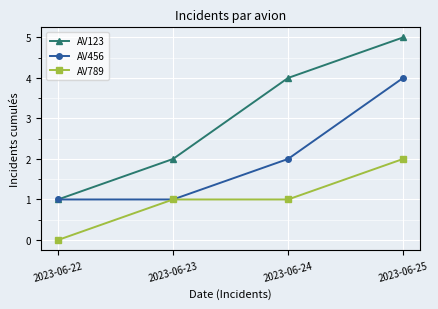

Which series has the largest total across all categories?

AV123